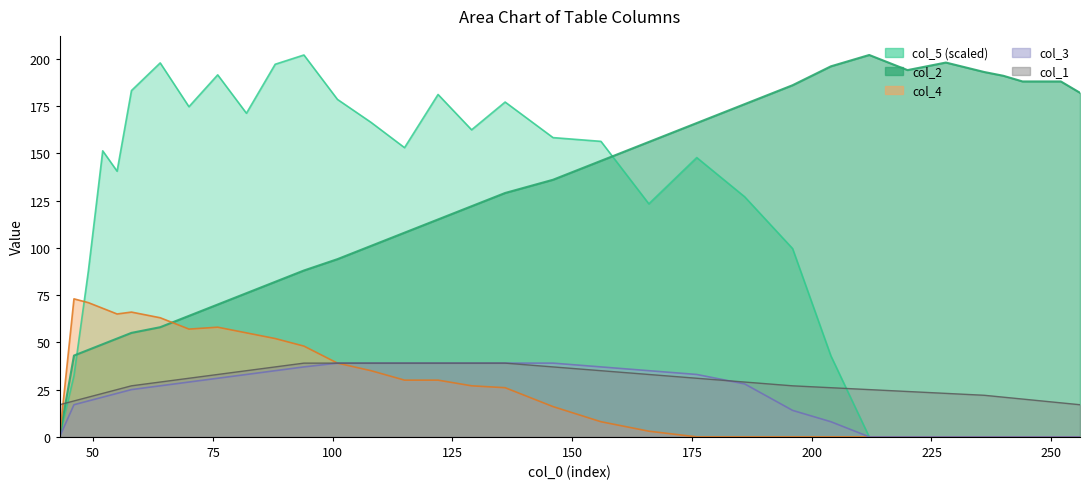

Which series changed the most between 94 and 240?

col_5